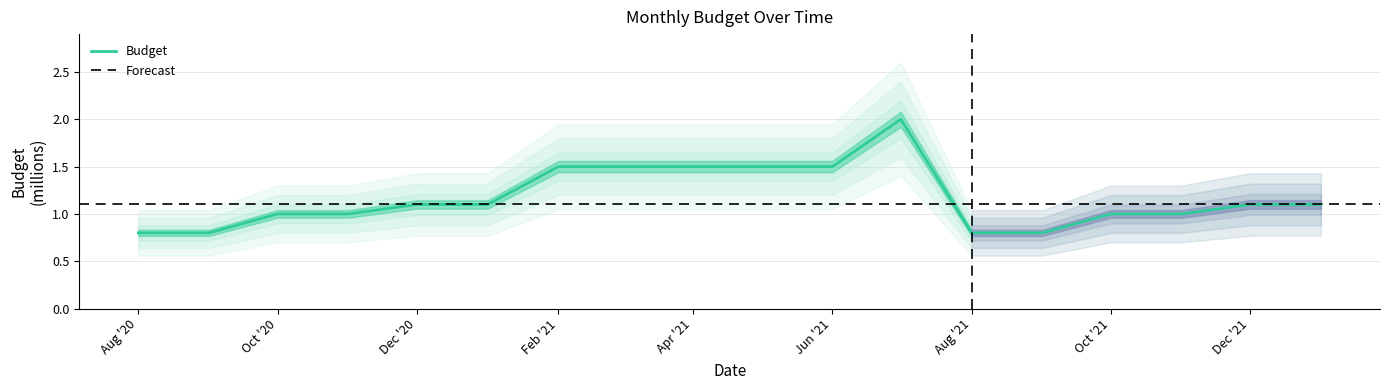

Does the chart have visible grid lines?

Yes